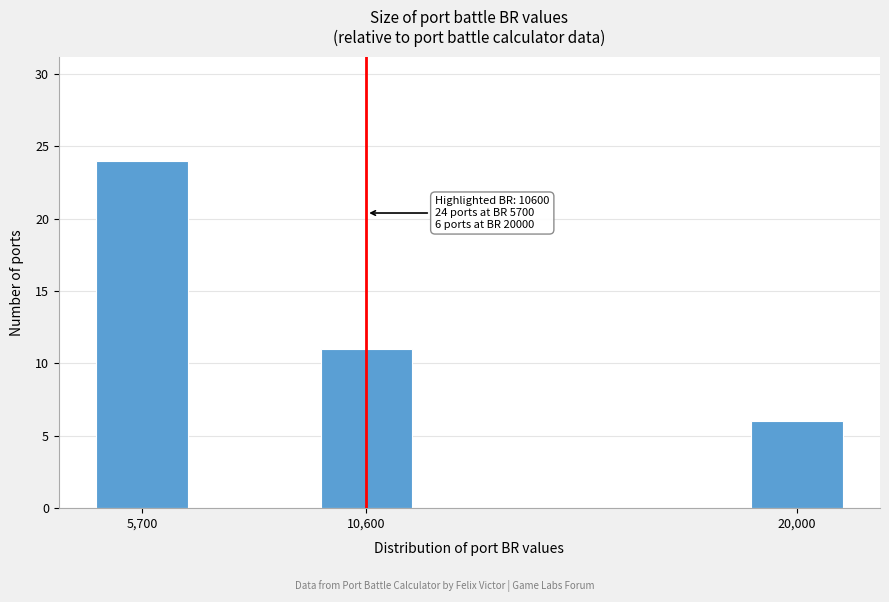

Reading right to left, transcribe all the data shown in this chart.

20,000=6	10,600=11	5,700=24